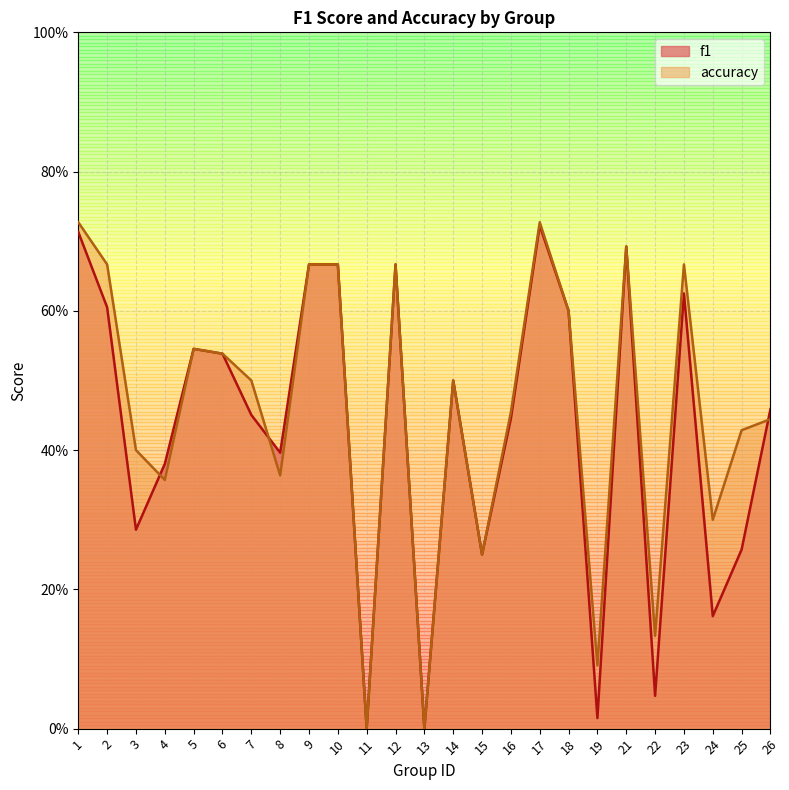

True or false: f1 has a value of 0.2 at 12.

False